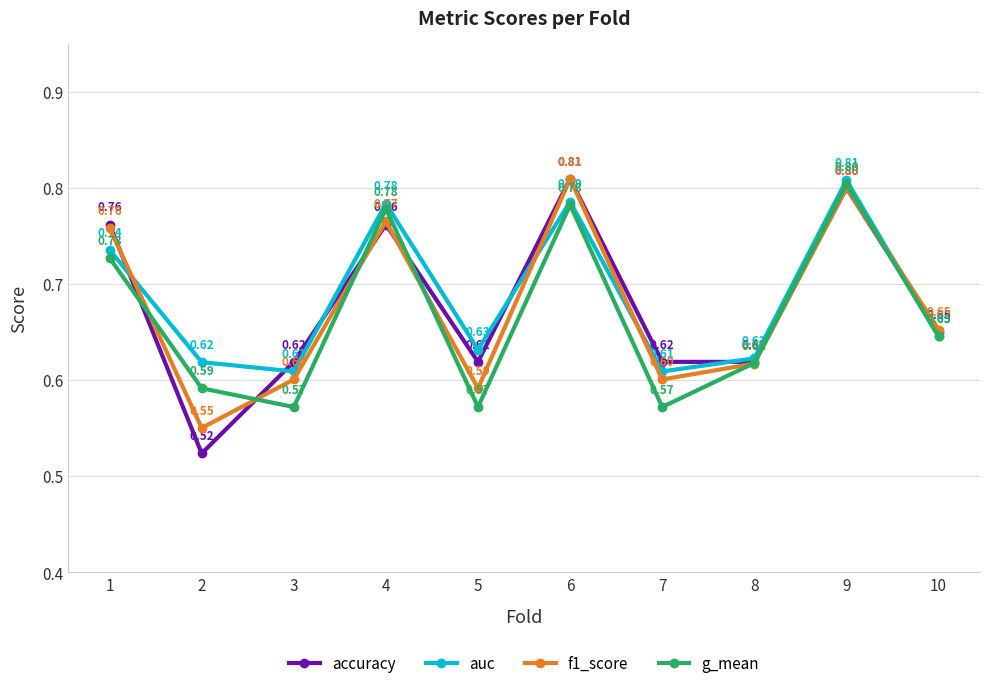

In g_mean, how many points are higher than both neighbors (excluding endpoints)?

3